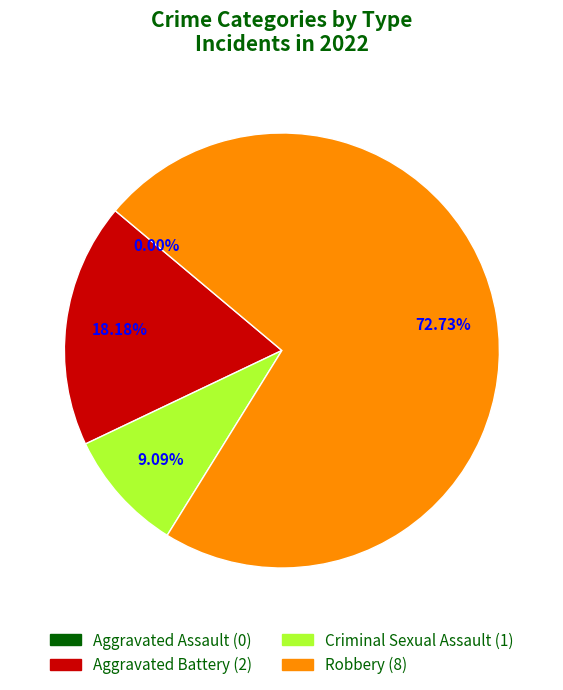

Which slice is the smallest?

Aggravated Assault